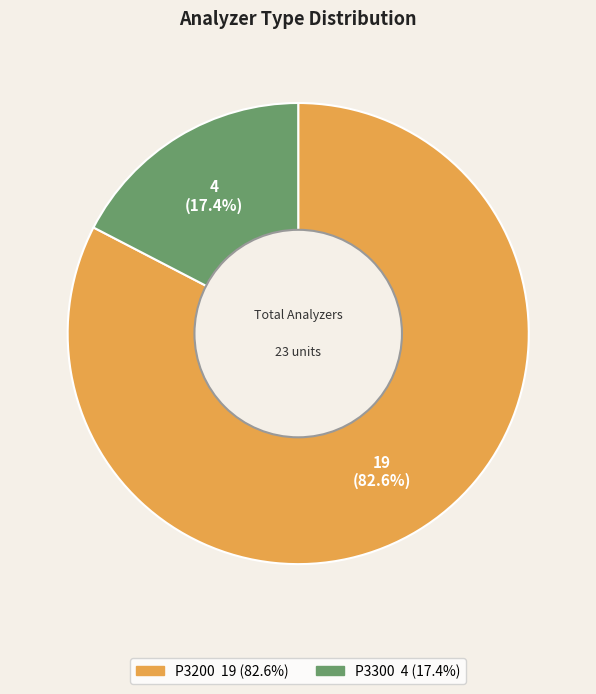

What percentage is the P3200 slice, to the nearest percent?

83%